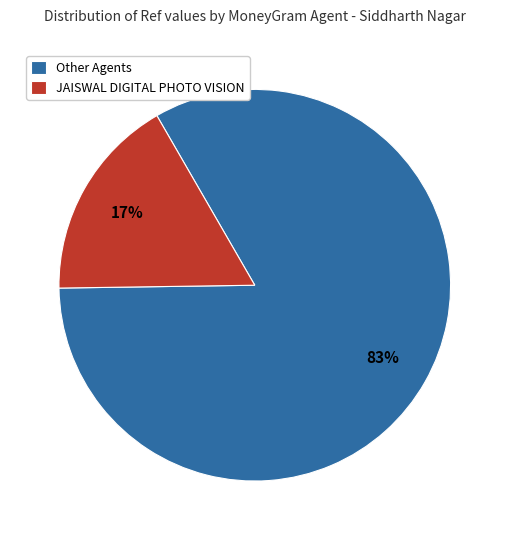

To the nearest percent, what is the difference between the largest and smallest slice percentages?

66%